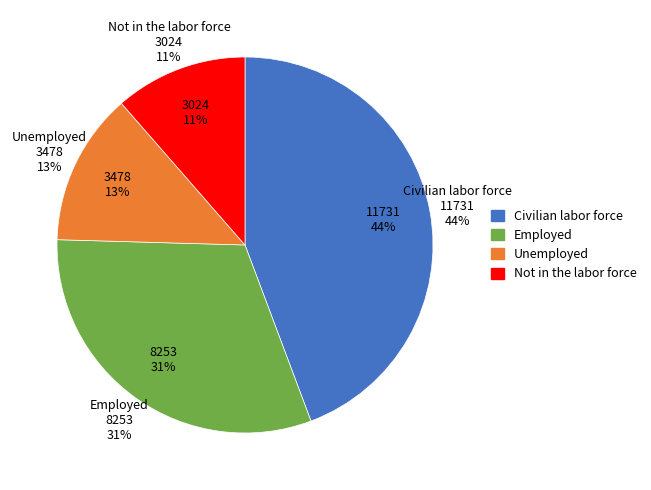

To the nearest percent, what is the difference between the Not in the labor force and Unemployed slice percentages?

2%